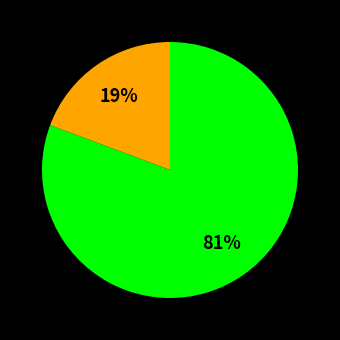

Does any single category account for the majority?

Yes